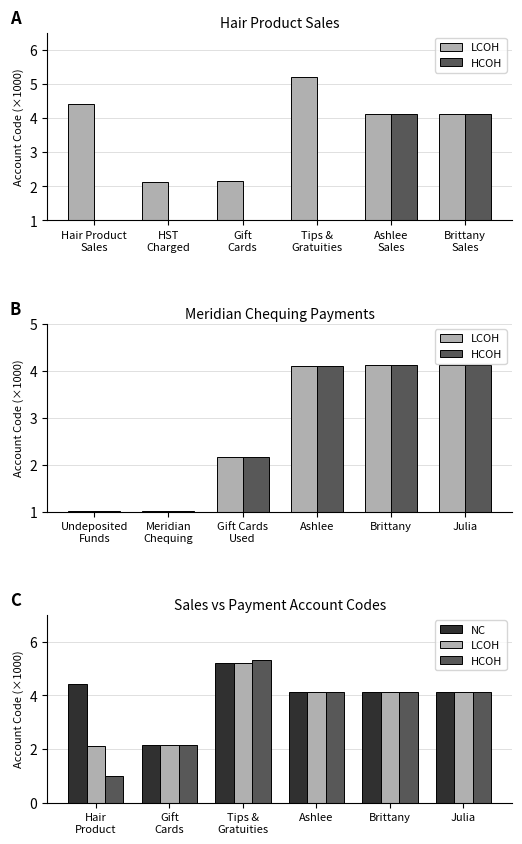

Reading right to left, what are all the values shown in this chart?

LCOH: 4.1	4.1	4.1	5.2	2.2	2.1
HCOH: 4.1	4.1	4.1	5.3	2.2	1.0
NC: 4.1	4.1	4.1	5.2	2.2	4.4